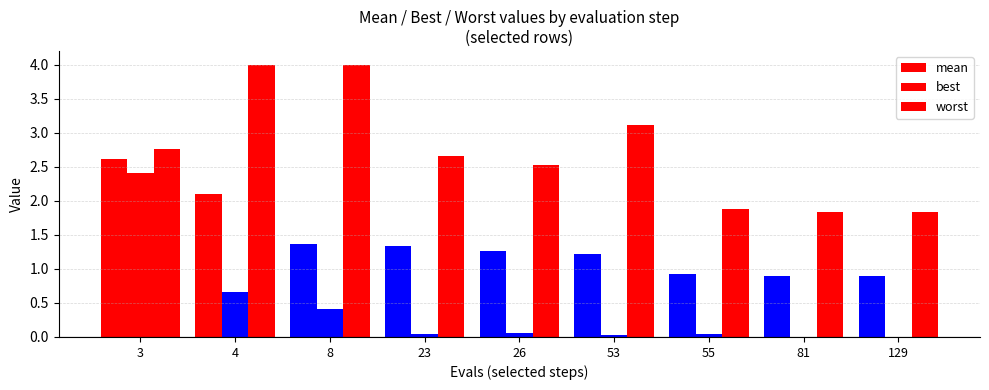

Which label corresponds to the largest value in the chart?

4